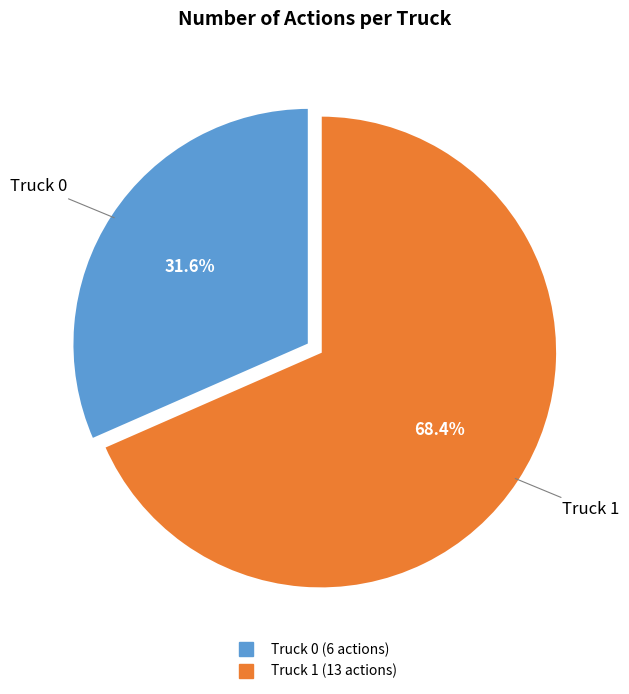

Which category accounts for the majority?

Truck 1